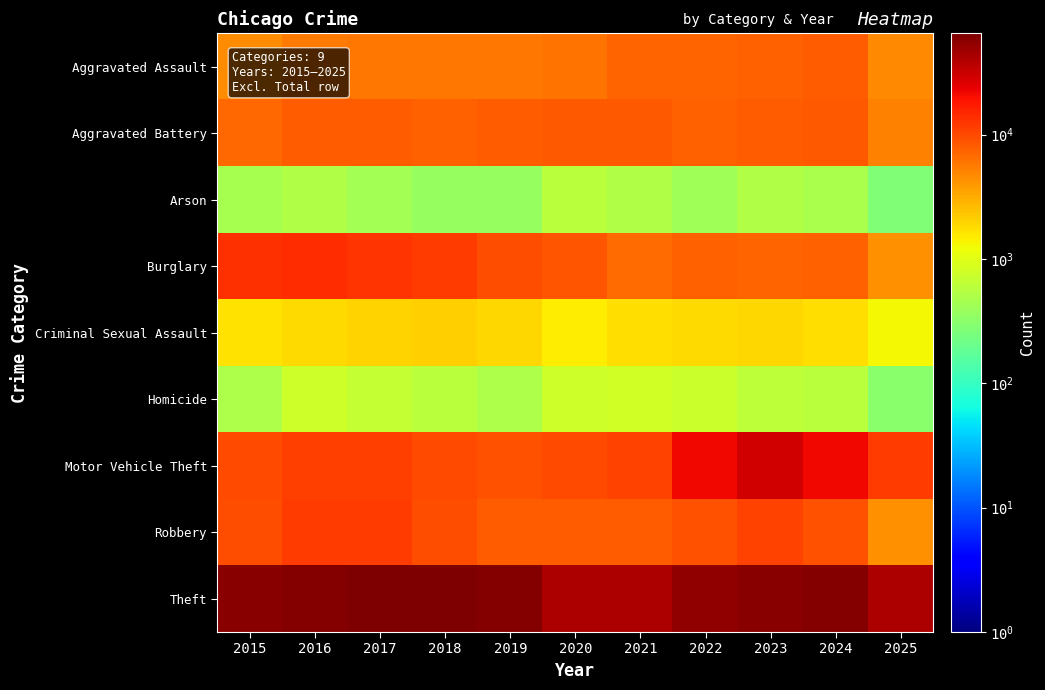

Which series has the largest range (max minus min)?

Theft